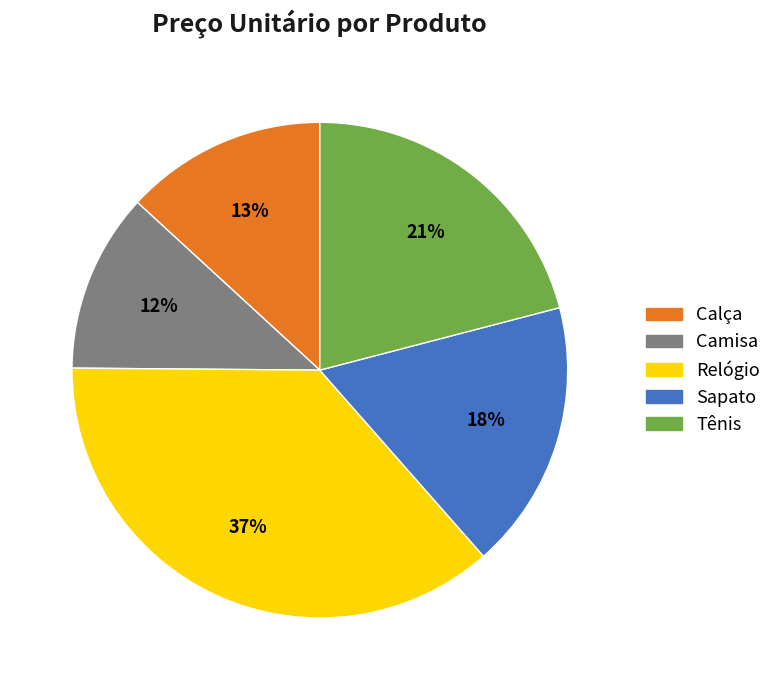

How many segments does this pie chart have?

5